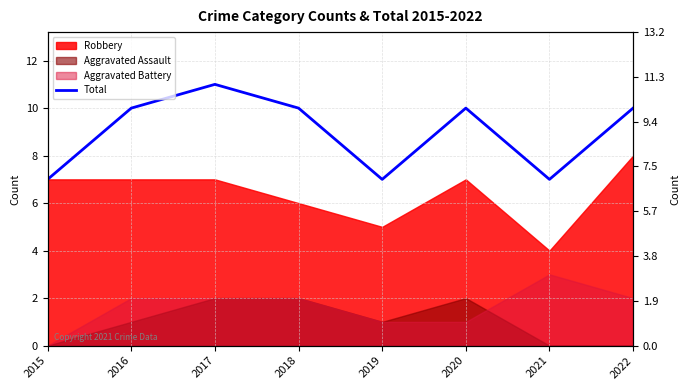

At which label is the value closest to 9?

2016